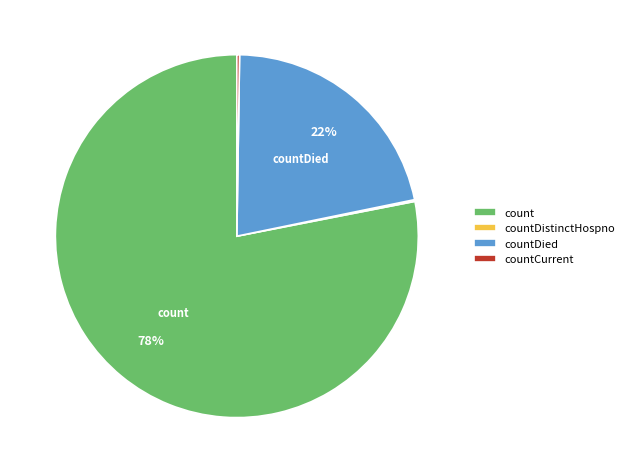

Which category has the biggest portion of the pie?

count